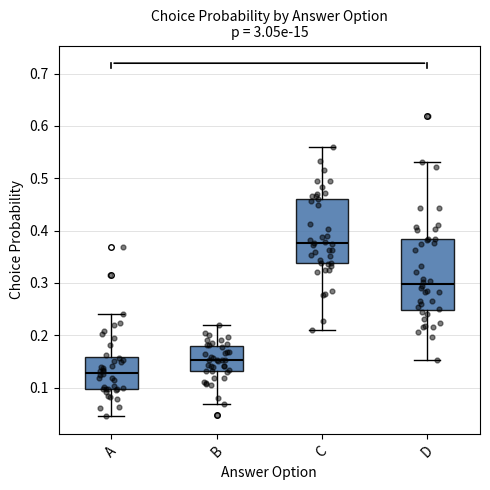

Reading left to right, read every box against the y-axis: the position of its median line, the range the box covers, and the ends of its whiskers. The values are not printed on the chart, so give them approximately, as read against the axis.

A: median 0.13, box 0.10 to 0.16, whiskers 0.04 to 0.24
B: median 0.15, box 0.13 to 0.18, whiskers 0.07 to 0.22
C: median 0.38, box 0.34 to 0.46, whiskers 0.21 to 0.56
D: median 0.30, box 0.25 to 0.38, whiskers 0.15 to 0.53